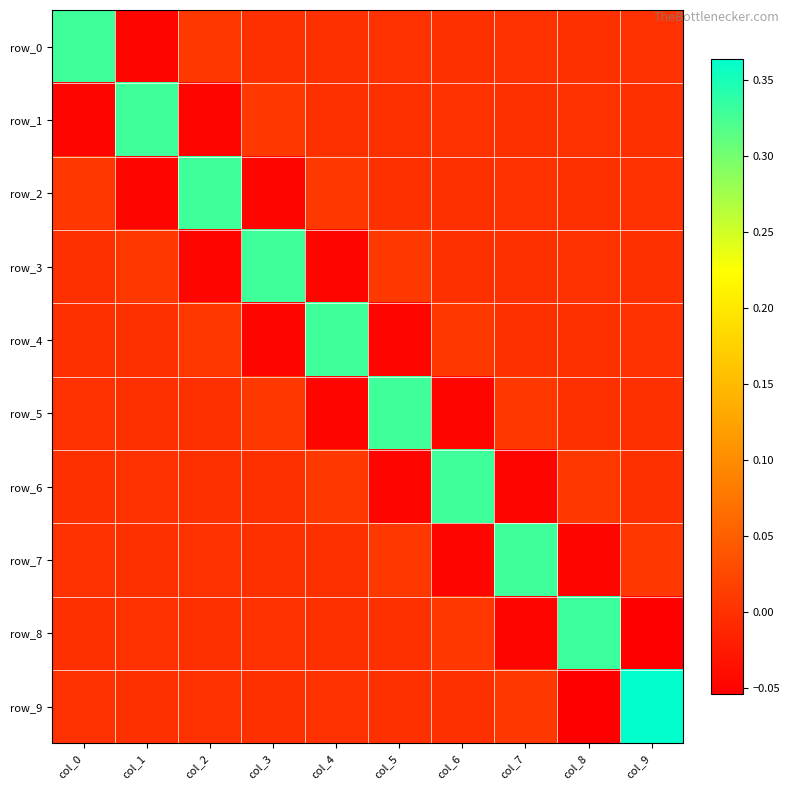

The row_8 series shows 0.0 at col_6. True or false?

True